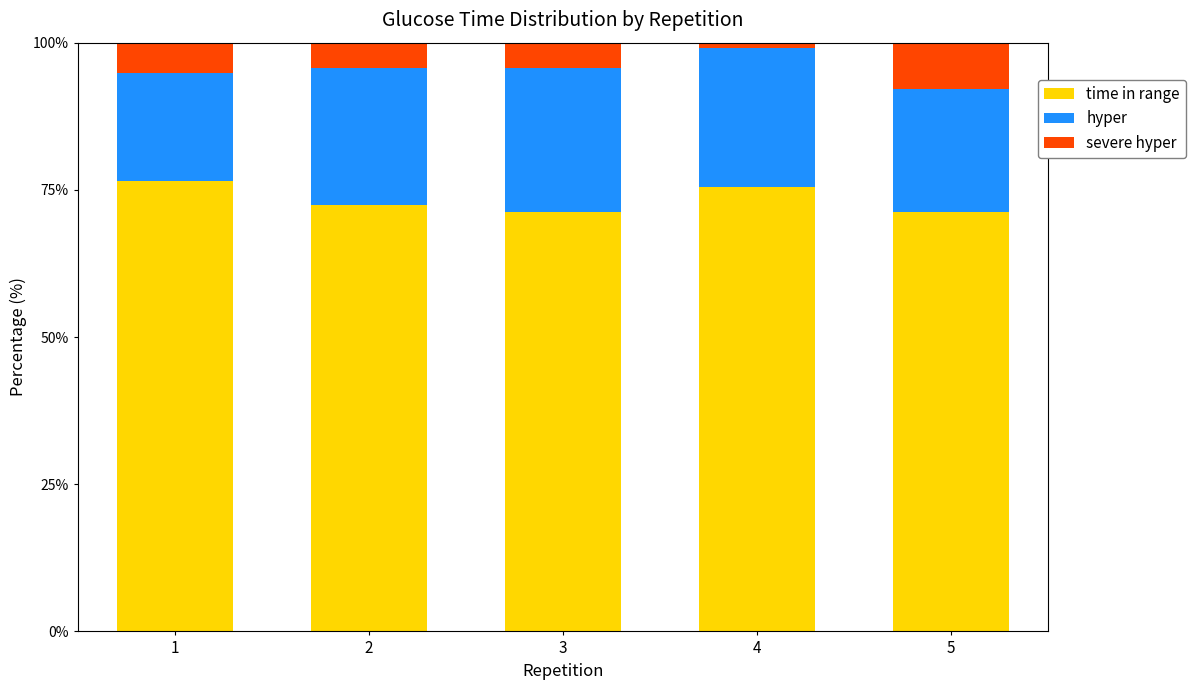

What is the difference between the maximum and minimum values in the time in range series?

5.3